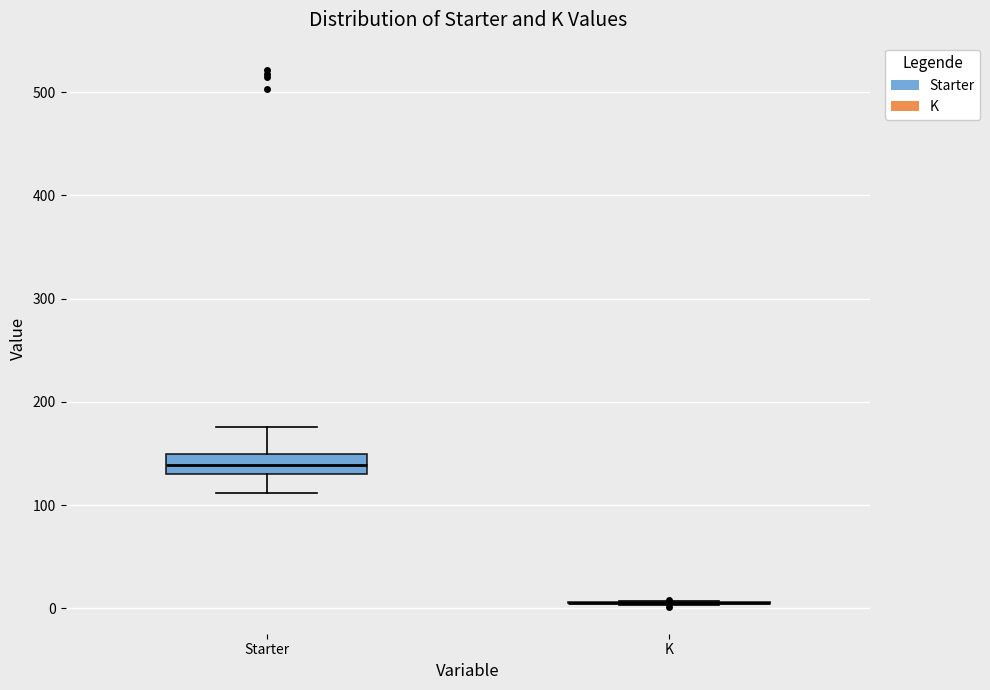

Reading left to right, transcribe this box plot: for each box, give where its median line is, the range the box spans, and where its two whiskers end, as read against the y-axis. The values are not printed on the chart, so give them approximately, as read against the axis.

Starter: median 140, box 130 to 150, whiskers 110 to 180
K: box collapsed to a line at 10, whiskers 0 to 10